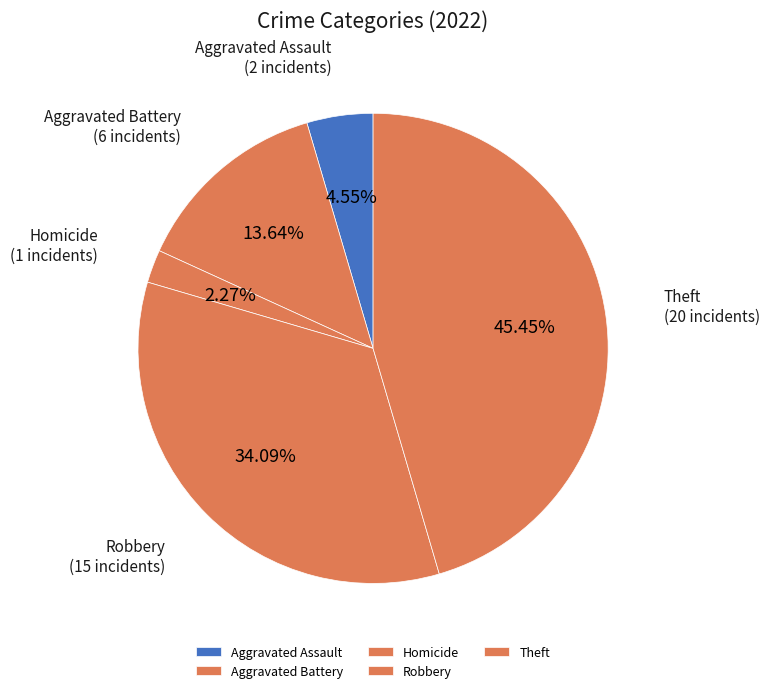

What percentage is NOT represented by Aggravated Assault?

95.5%